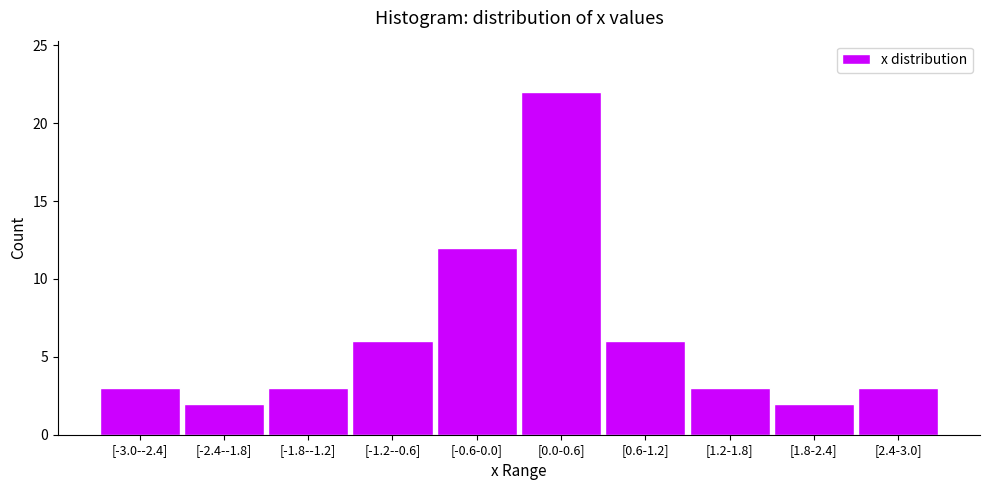

Reading left to right, what are all the values shown in this chart?

3	2	3	6	12	22	6	3	2	3